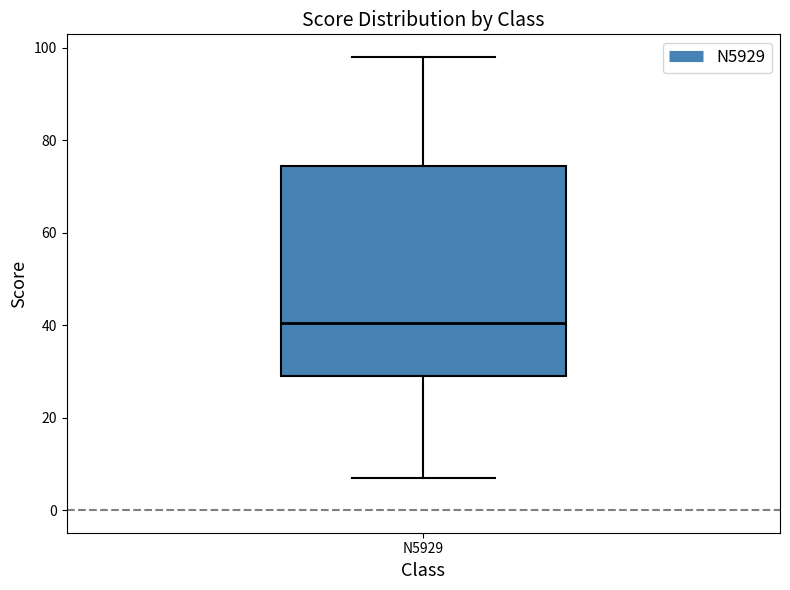

Transcribe this box plot: give where the median line is, the range the box spans, and where the two whiskers end, as read against the y-axis. The values are not printed on the chart, so give them approximately, as read against the axis.

median 40, box 30 to 74, whiskers 8 to 98